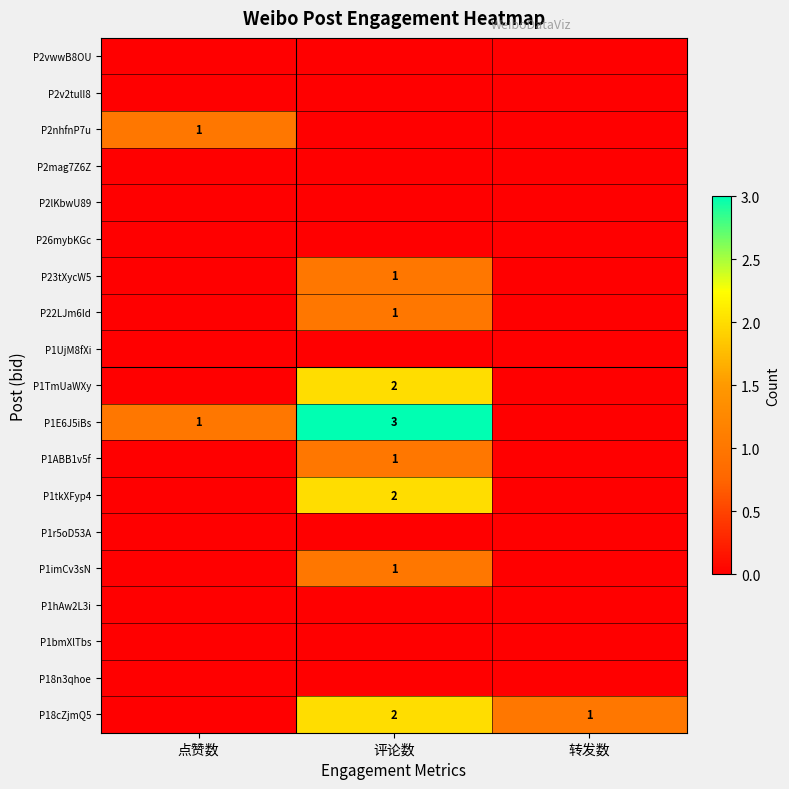

The value of P18cZjmQ5 at 评论数 is 3. True or false?

False